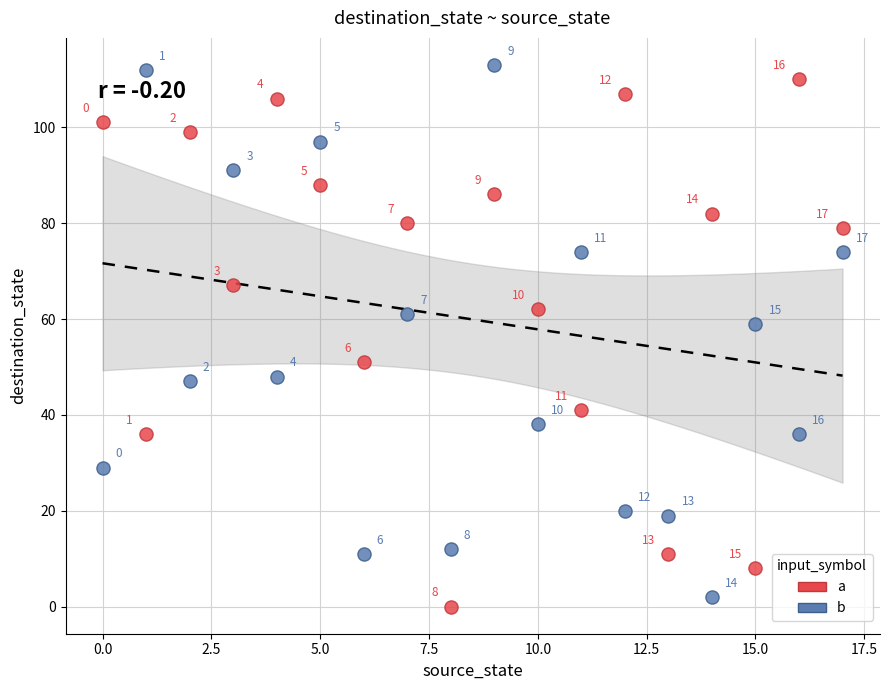

Which series reaches the maximum Y coordinate?

b